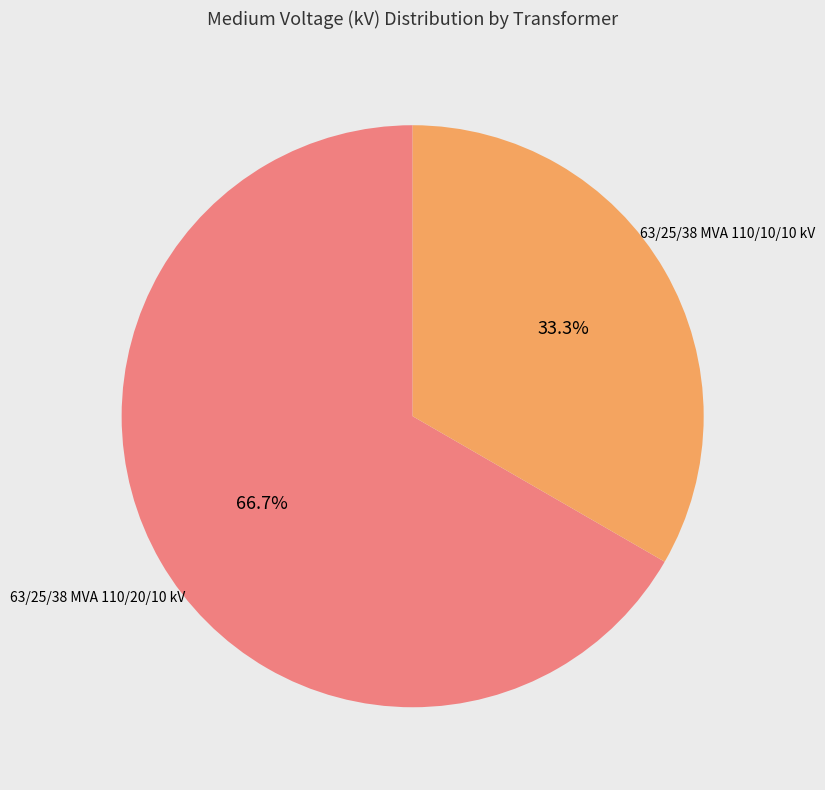

Is there any slice that represents more than half of the pie?

Yes